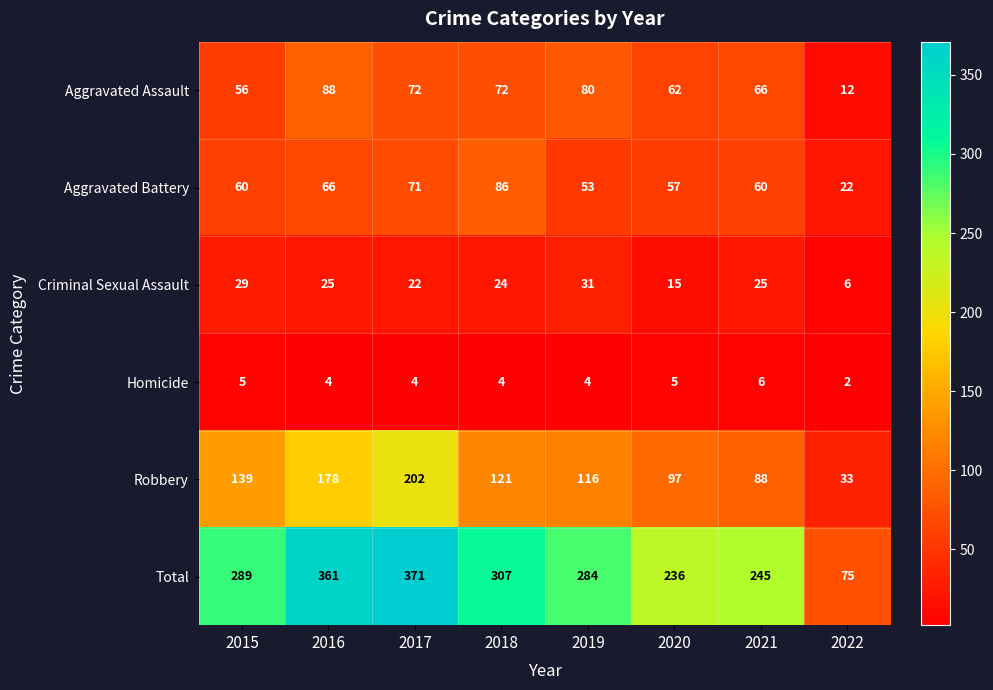

Rank the series at 2018 from highest to lowest value.

Total, Robbery, Aggravated Battery, Aggravated Assault, Criminal Sexual Assault, Homicide